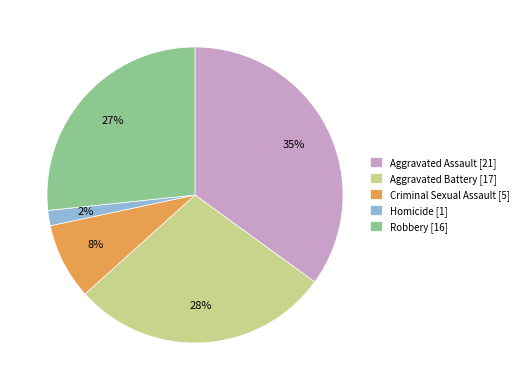

To the nearest percent, what portion does Aggravated Assault represent?

35%